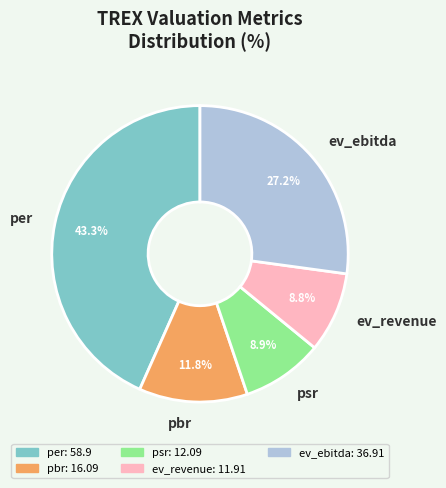

Is there any slice that represents more than half of the pie?

No